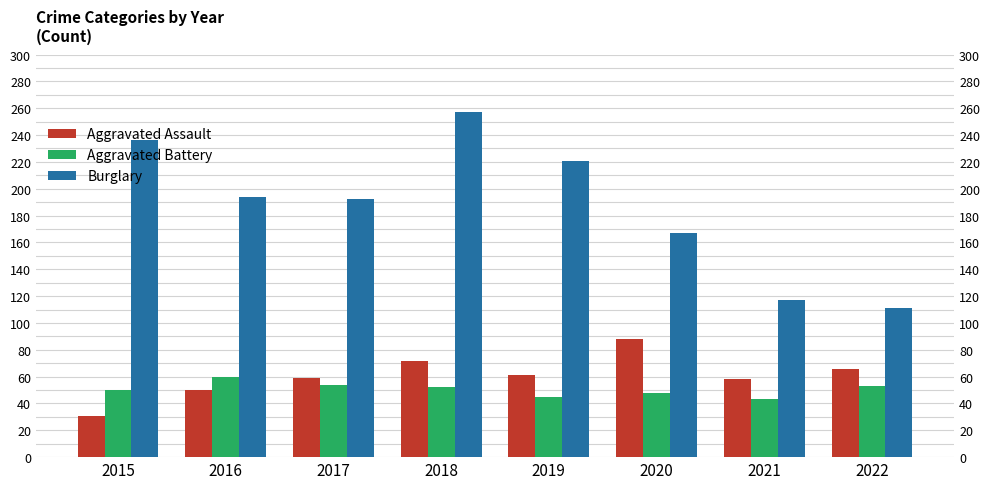

Which series changed the most between 2017 and 2020?

Aggravated Assault